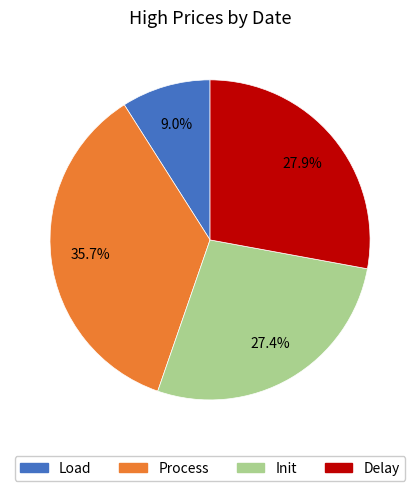

Does any single category account for the majority?

No